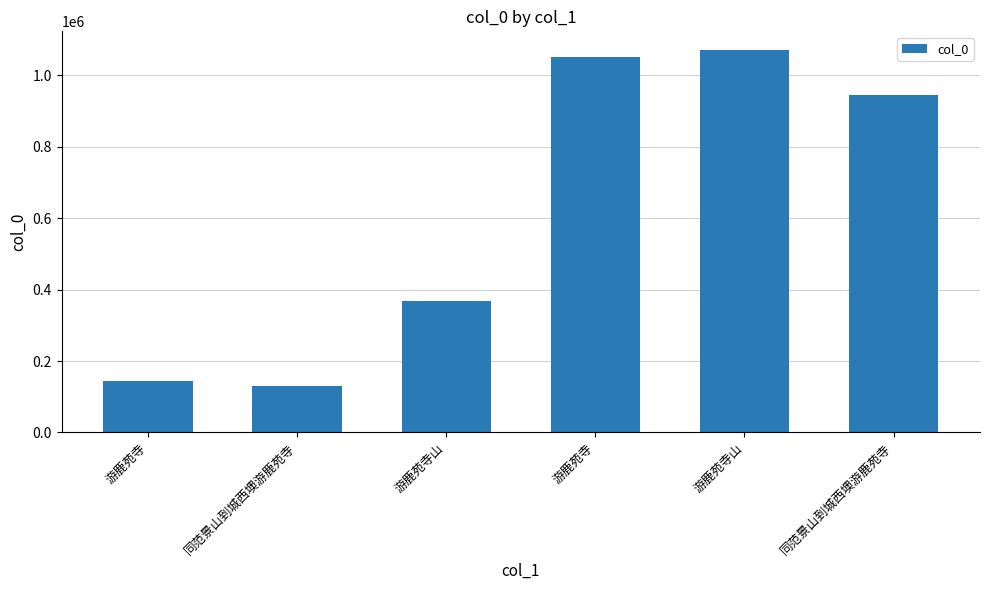

How many bars are there in total?

6